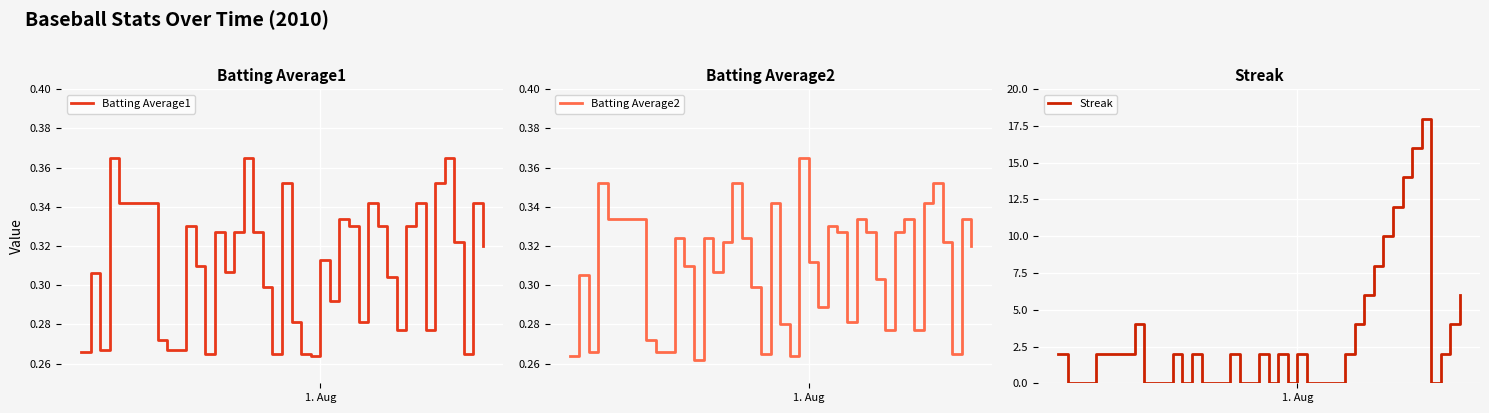

Is this an area chart (filled region under the line)?

No